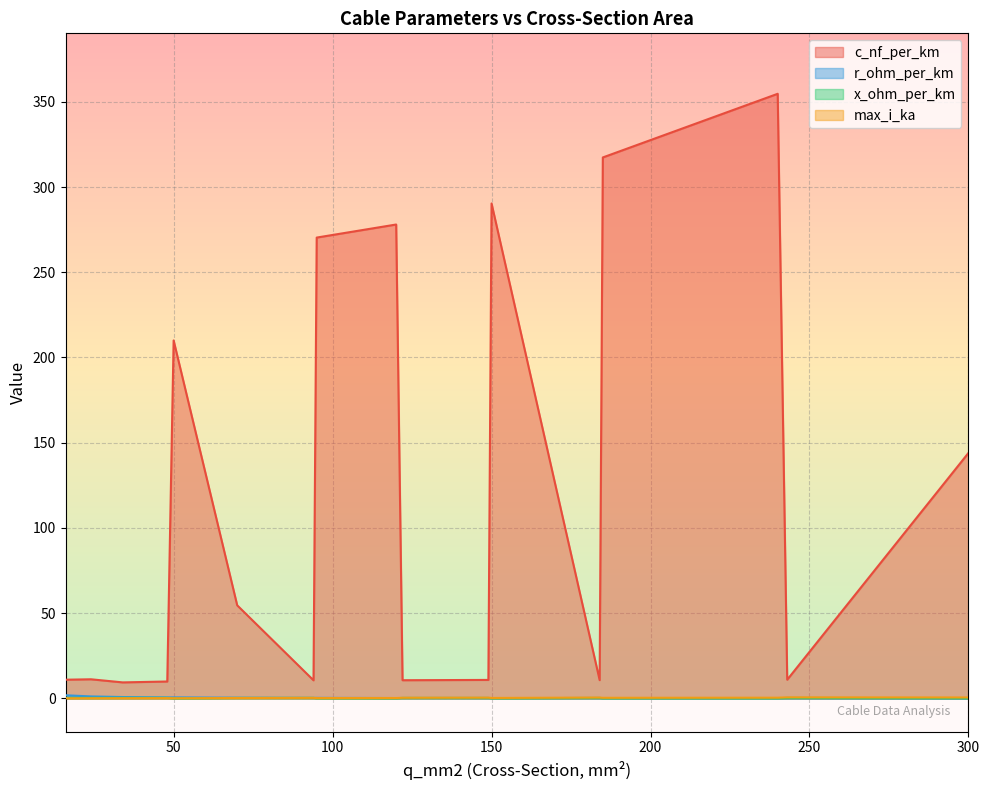

Which series changed the most between 150 and 150?

x_ohm_per_km